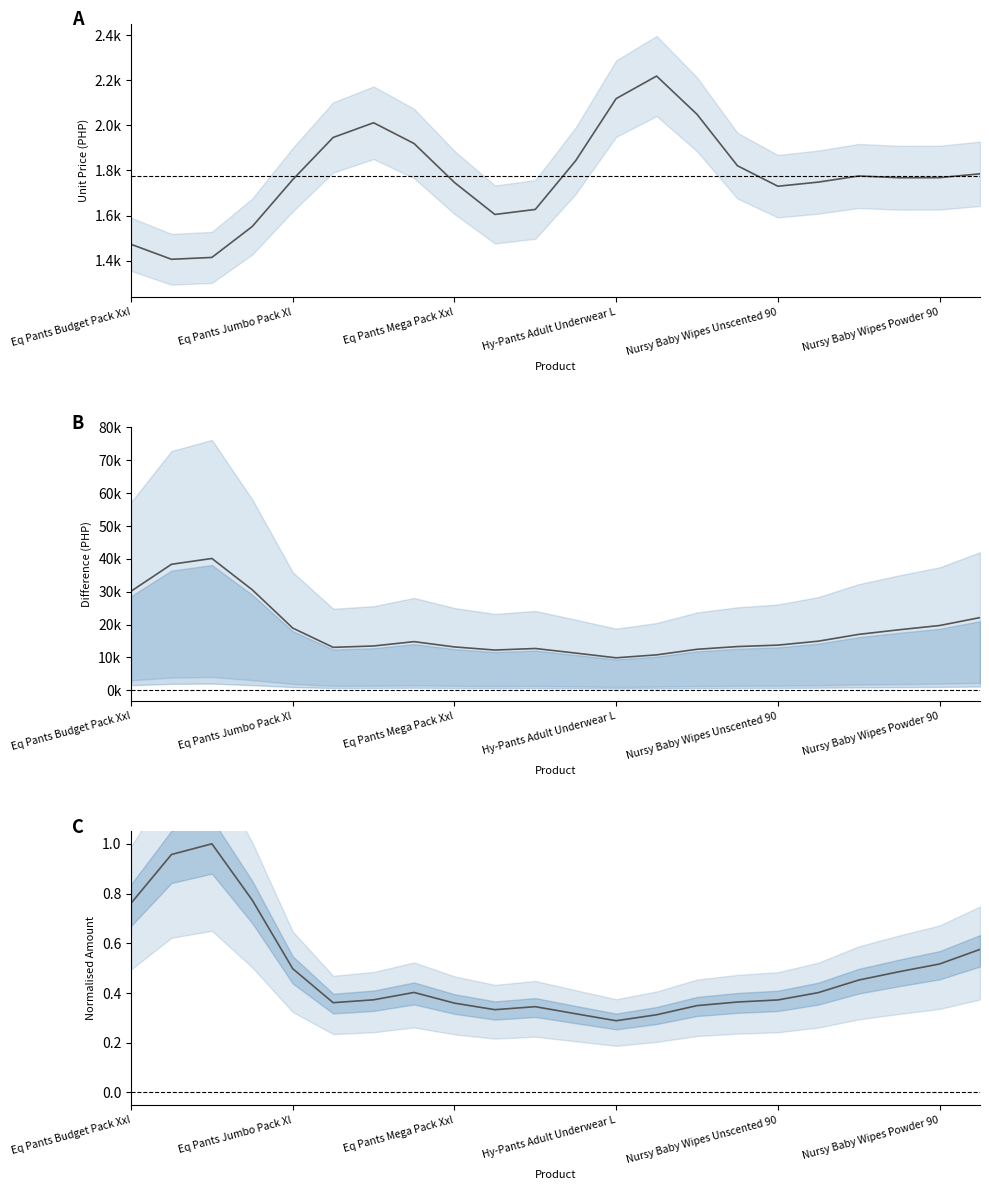

Reading right to left, what are all the values shown in this chart?

Unit Price (PHP): 1784.9	1767.9	1767.5	1775.3	1748.2	1729.9	1820.7	2048.6	2218.0	2118.1	1843.3	1627.0	1604.7	1746.6	1919.3	2011.1	1946.0	1759.2	1551.7	1414.4	1406.2	1472.6
Amount − Unit Price: 22107.7	19690.3	18400.6	16996.5	14923.6	13720.1	13283.9	12454.2	10756.2	9858.8	11297.2	12698.3	12221.3	13171.7	14783.5	13462.4	13046.1	18908.5	30555.7	40115.6	38335.3	30126.1
Amount (normalised): 0.6	0.5	0.5	0.5	0.4	0.4	0.4	0.3	0.3	0.3	0.3	0.3	0.3	0.4	0.4	0.4	0.4	0.5	0.8	1.0	1.0	0.8